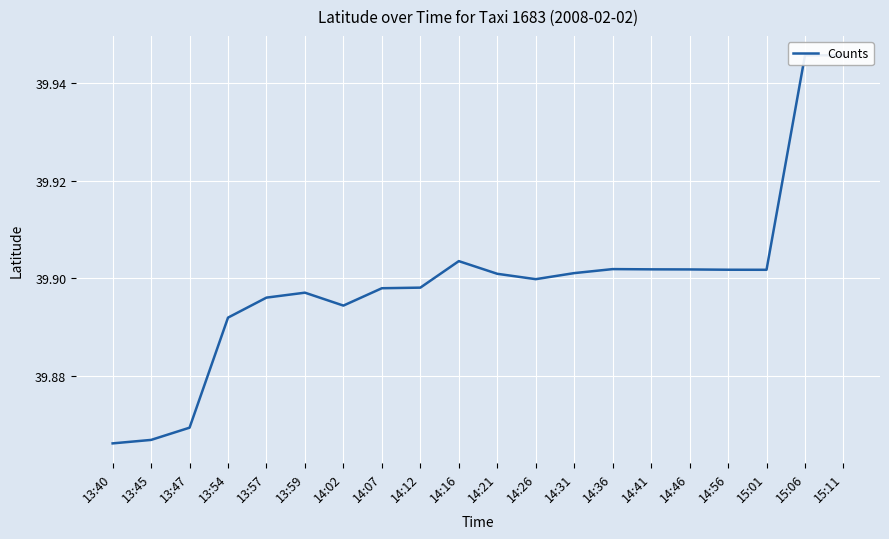

Read the value at 14:02.

39.9